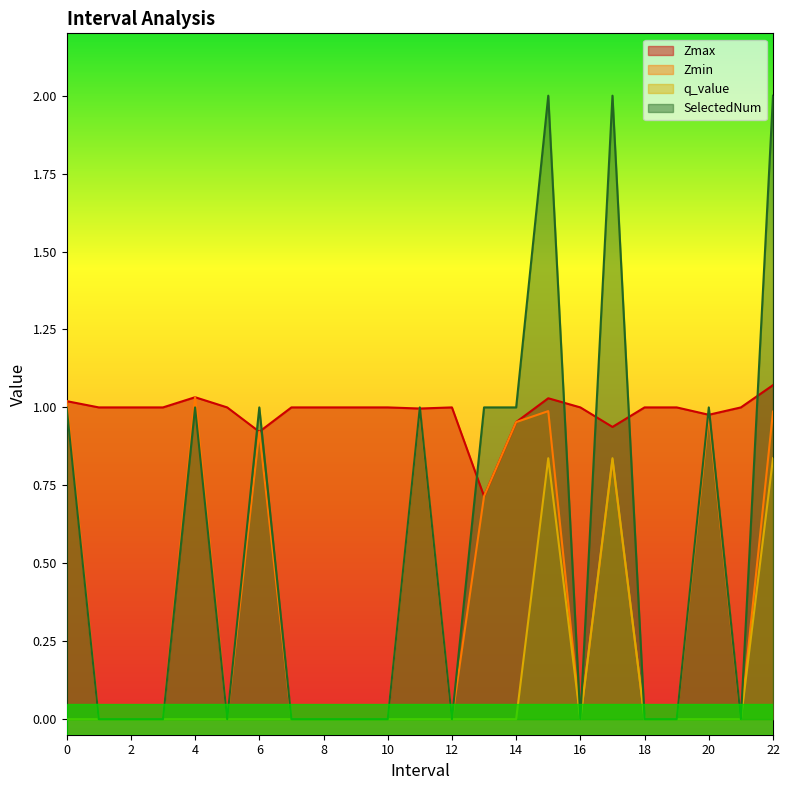

What are all the series names shown in the legend?

Zmax, Zmin, q_value, SelectedNum